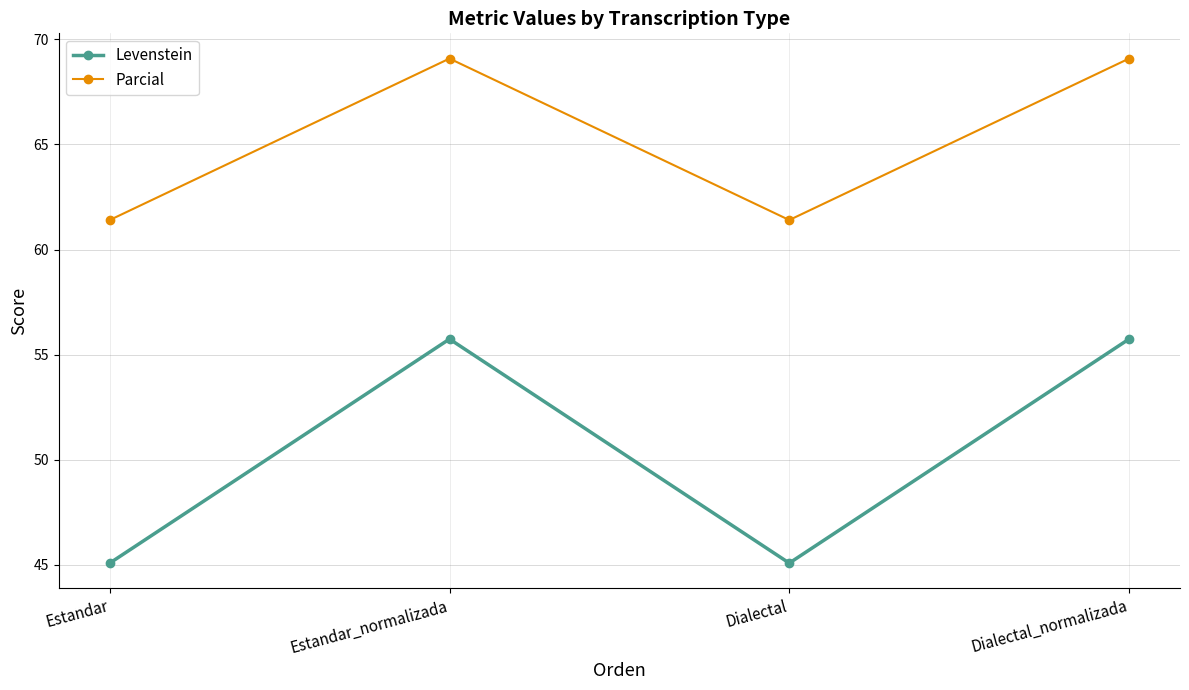

What is the label of the 1st point from the left?

Estandar